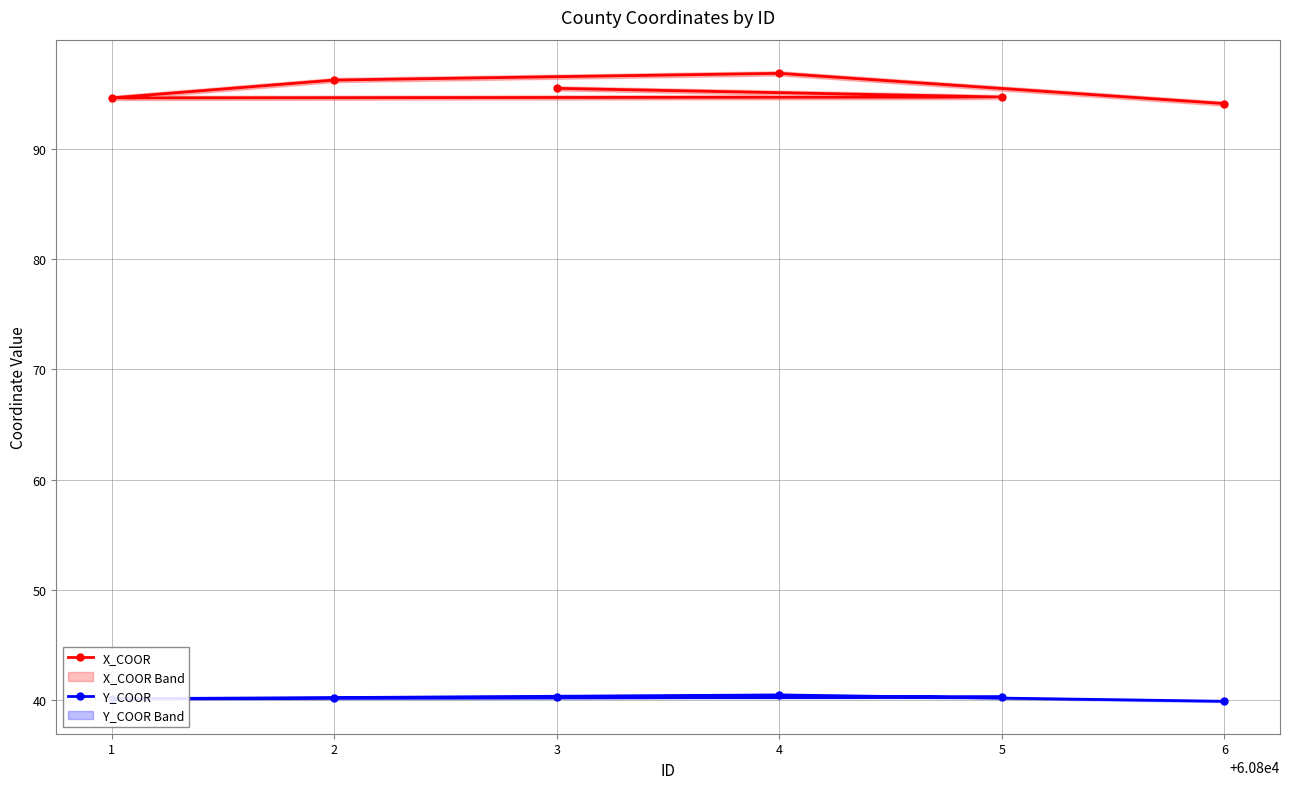

The Y_COOR series shows 40.2 at 2. True or false?

True